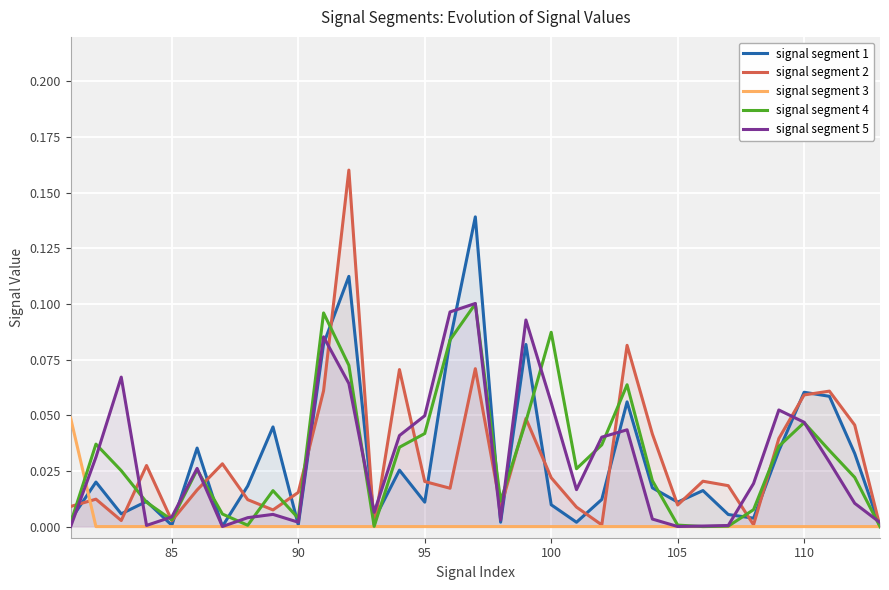

Which series has the largest range (max minus min)?

signal segment 2